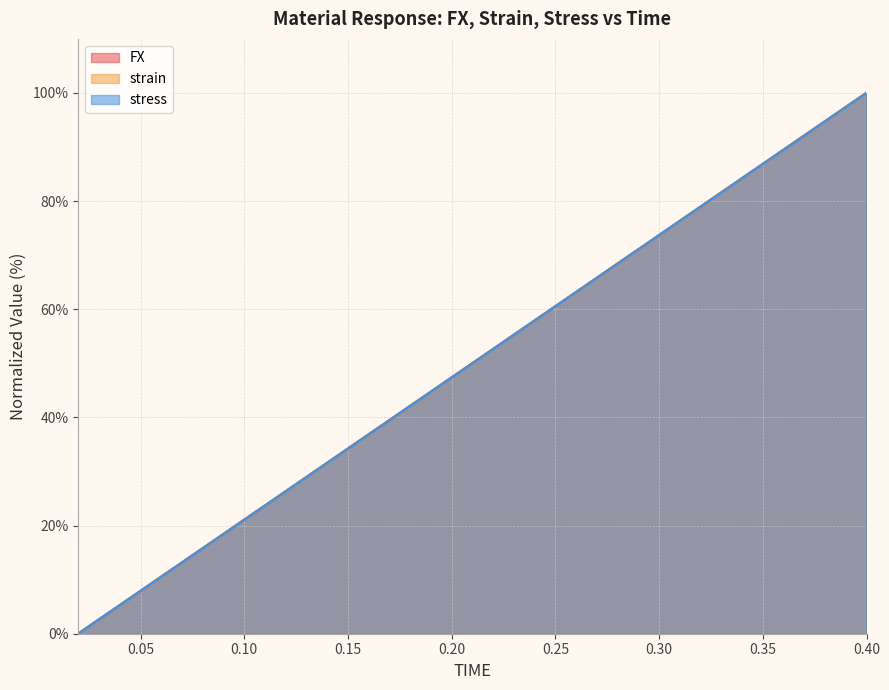

True or false: stress and strain cross at least once.

False